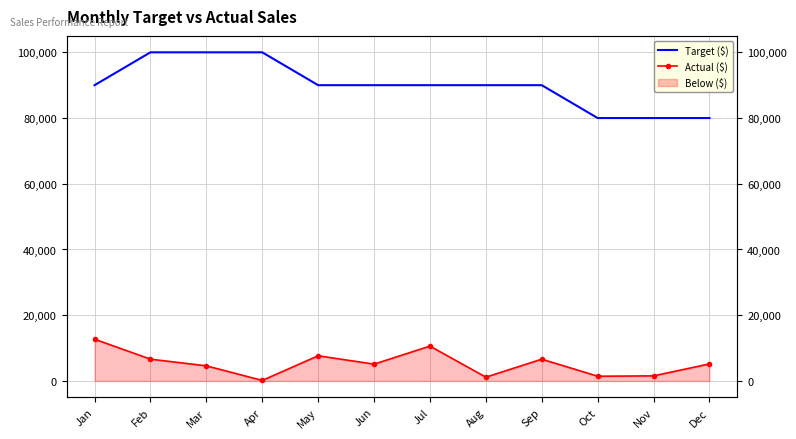

At which category does Actual ($) reach its first local peak?

May